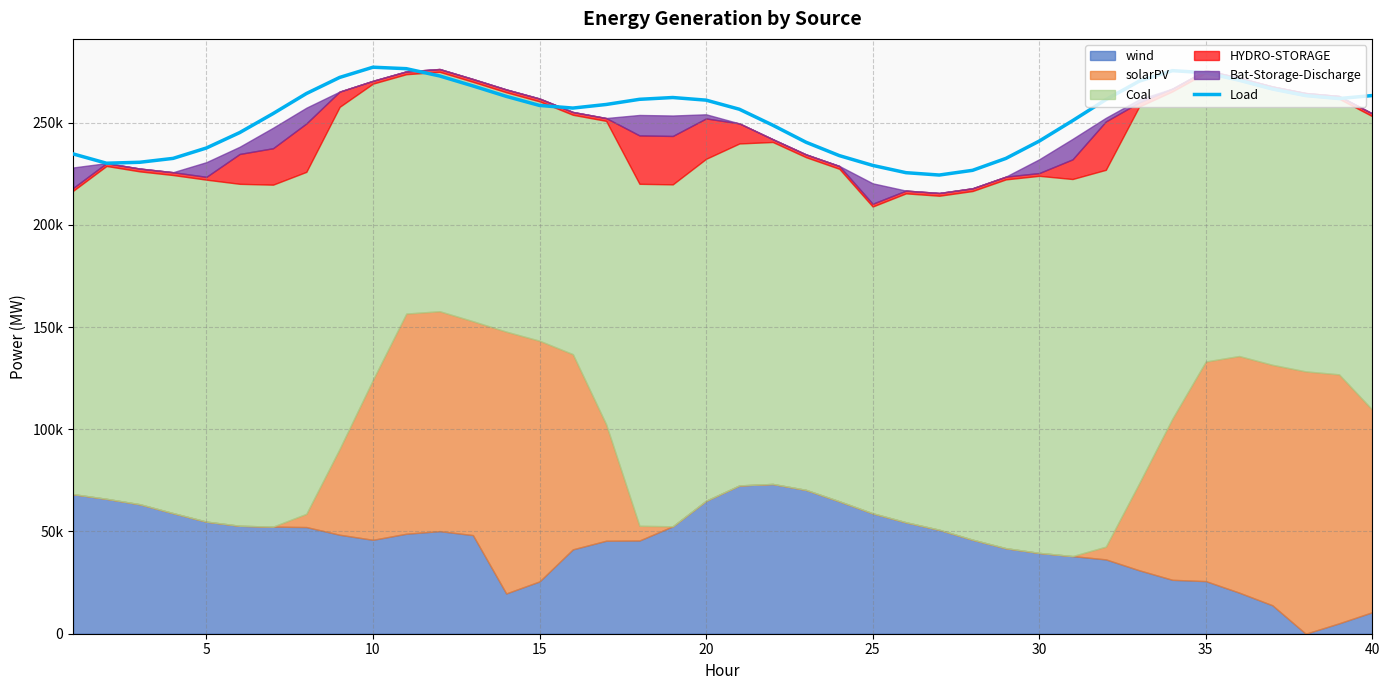

True or false: the data has more than 0 interior local peaks.

True